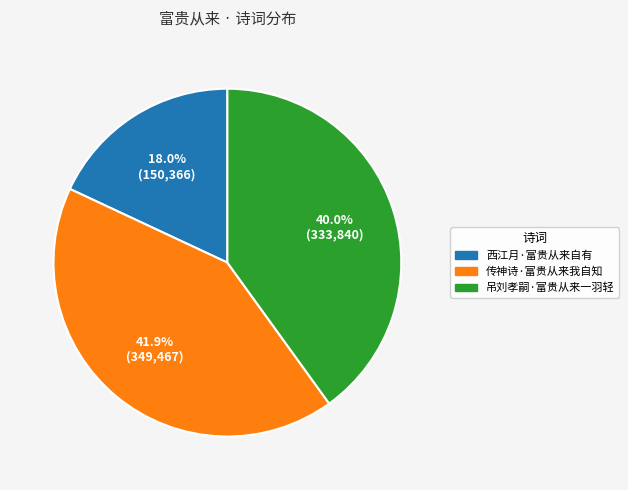

How many segments does this pie chart have?

3